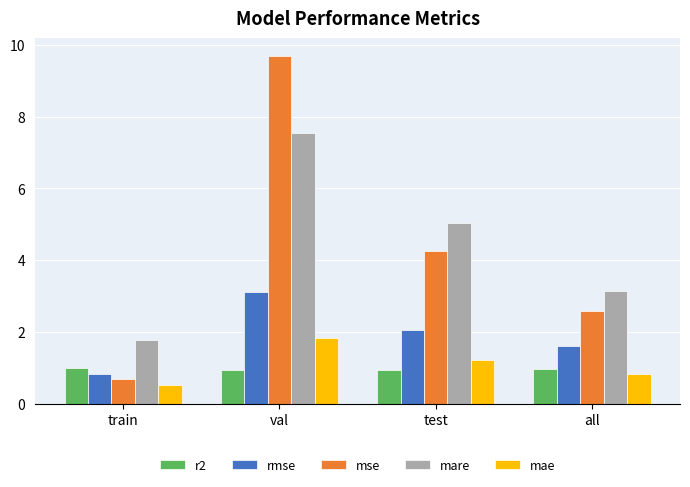

At which category does the chart reach its peak across all series?

val